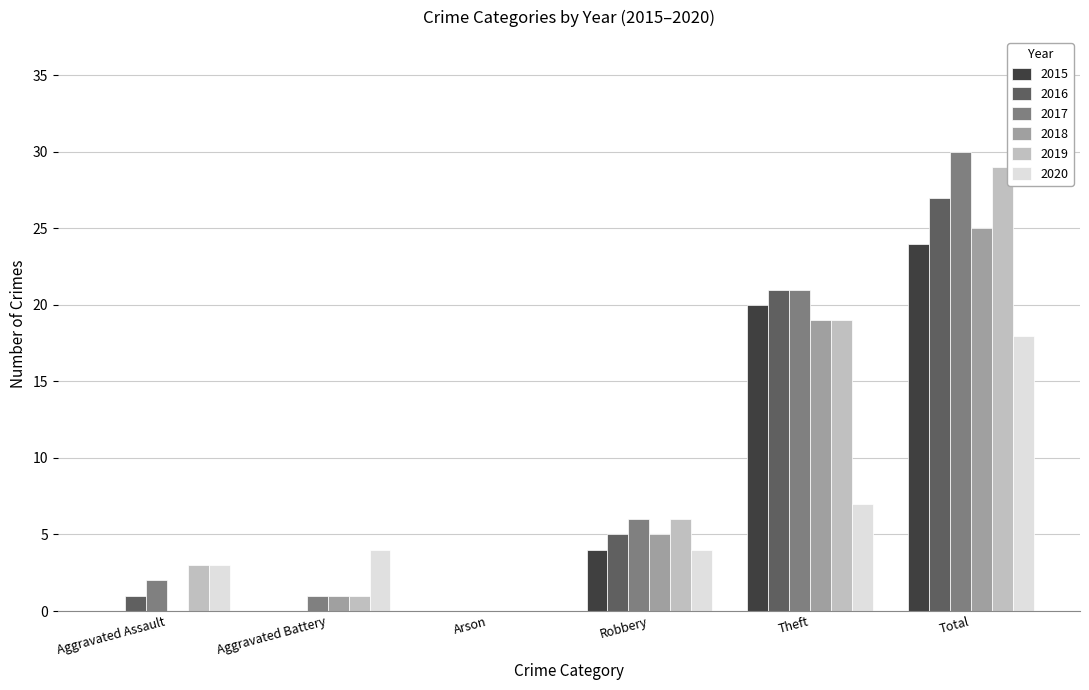

What are all the series names shown in the legend?

2015, 2016, 2017, 2018, 2019, 2020